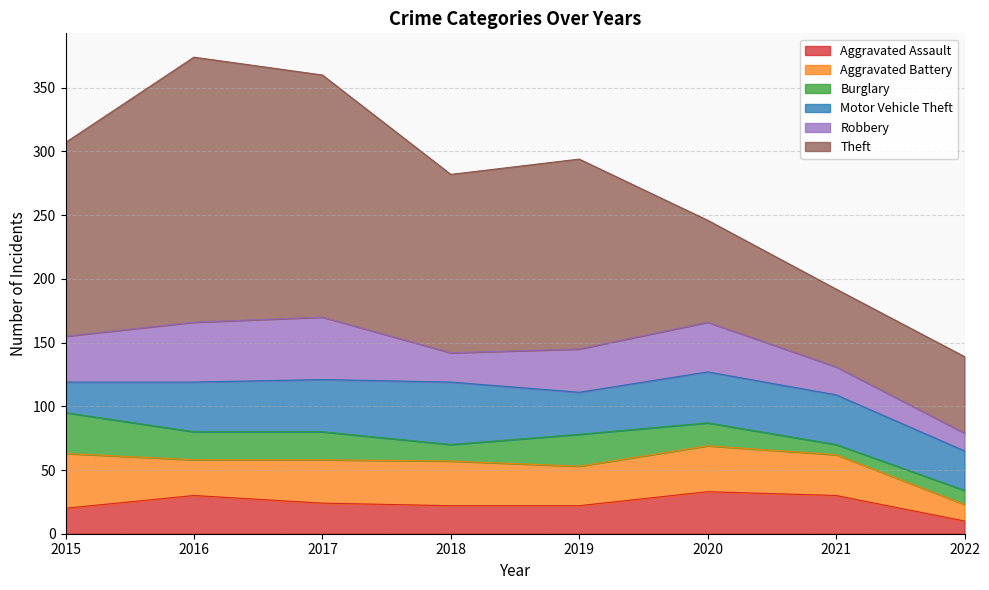

Where is the first local maximum for Aggravated Assault?

2016